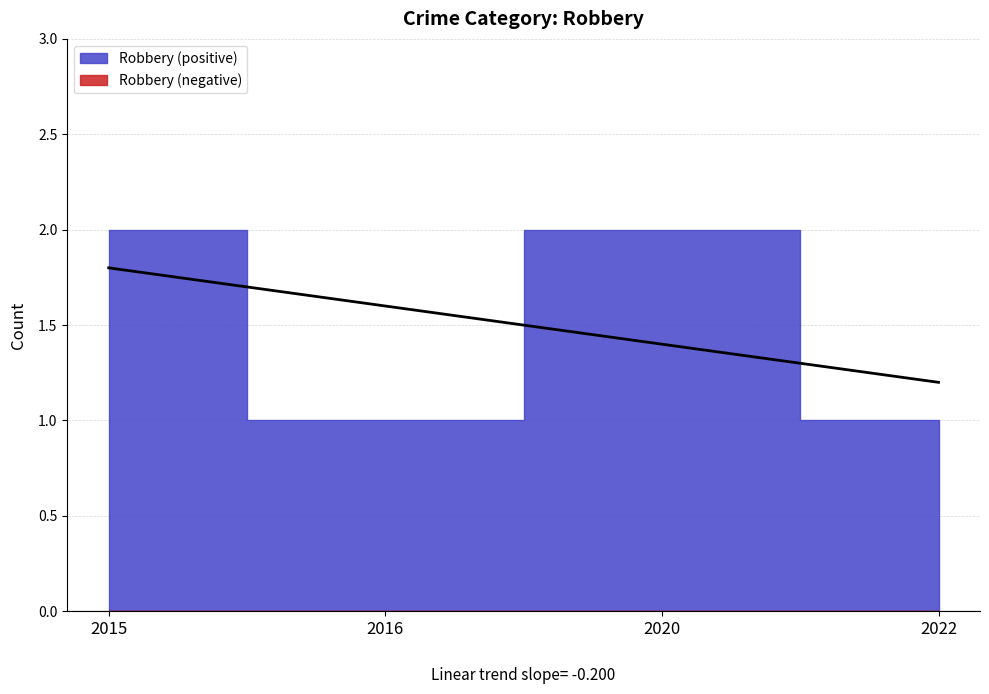

Reading right to left, extract all data points from this chart.

1	2	1	2